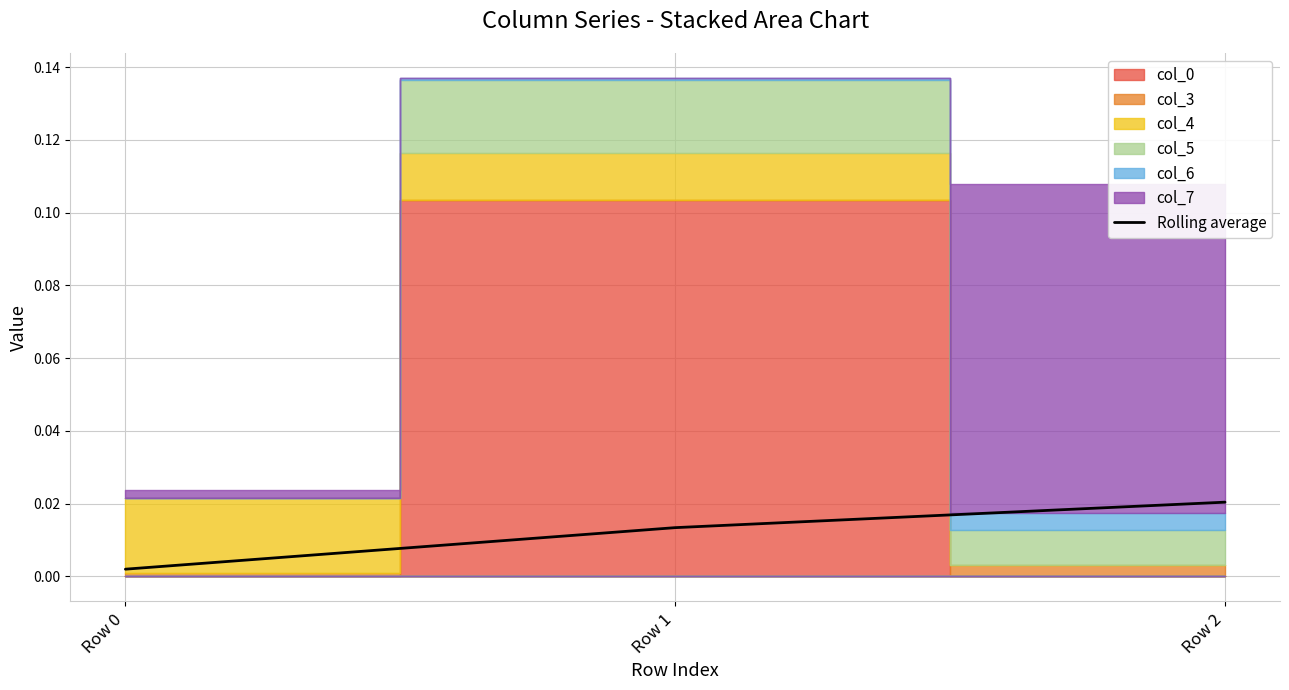

The chart shows a value of 0.0 at Row 2. True or false?

True